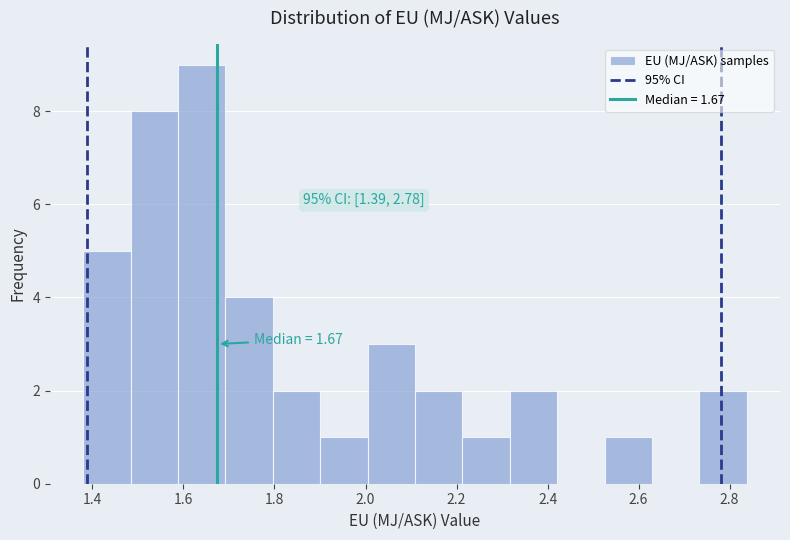

Over which range of the x-axis is the bar tallest?

1.58 to 1.70